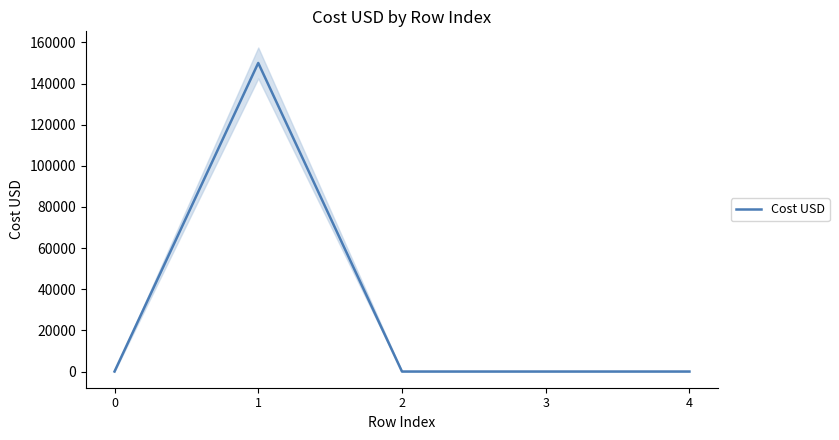

Between 2 and 0, which is larger?

2